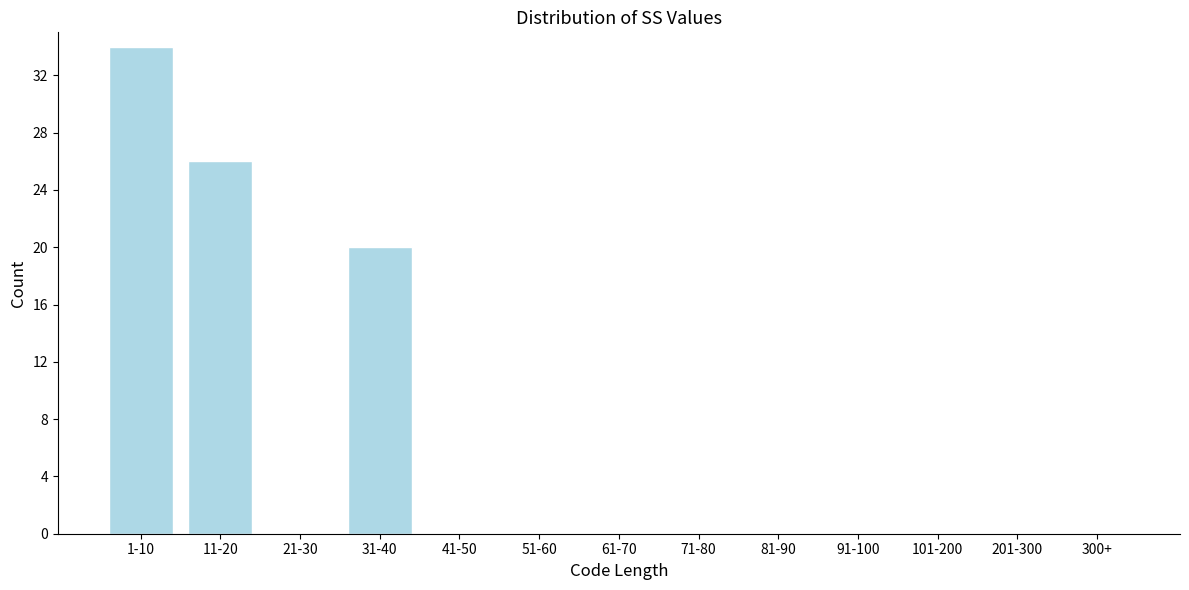

Reading right to left, list all the values displayed in this chart.

300+=0	201-300=0	101-200=0	91-100=0	81-90=0	71-80=0	61-70=0	51-60=0	41-50=0	31-40=20	21-30=0	11-20=26	1-10=34